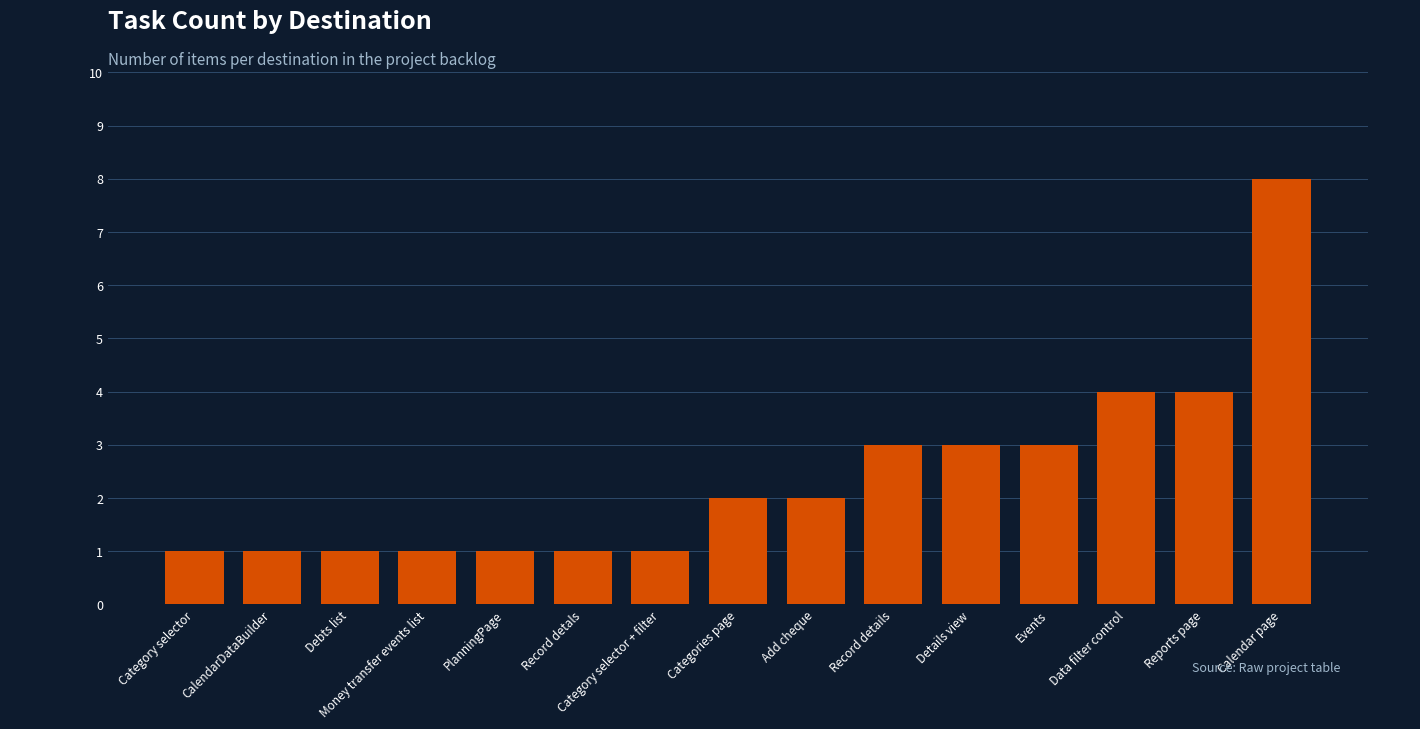

Are the bars horizontal?

No